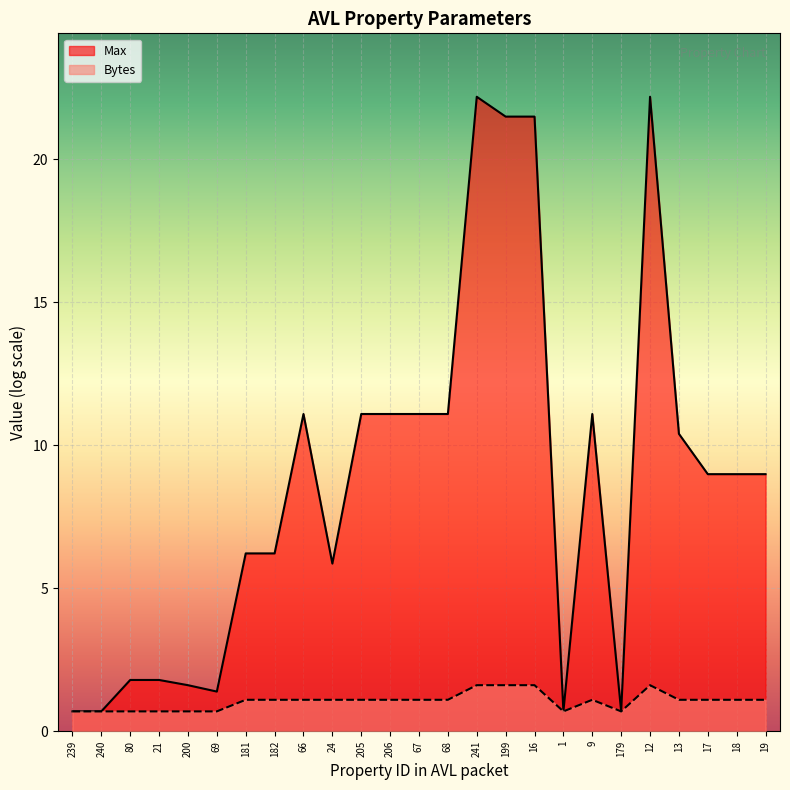

What is the difference between the maximum and minimum values?

0.9